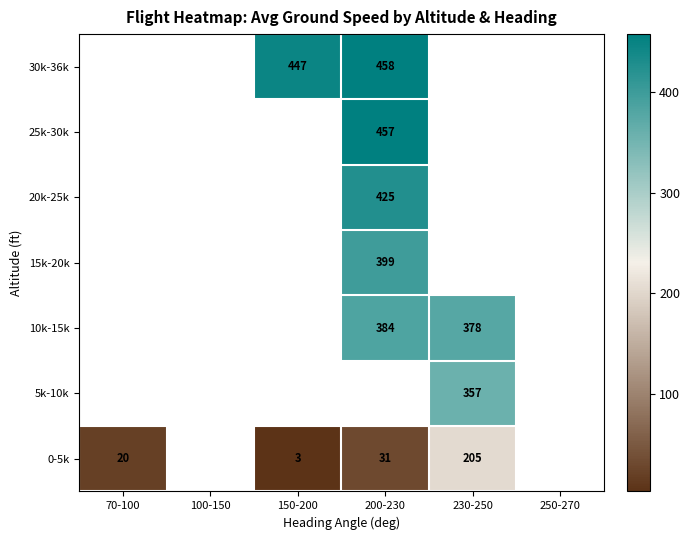

The value of 15k-20k at 200-230 is 399. True or false?

True